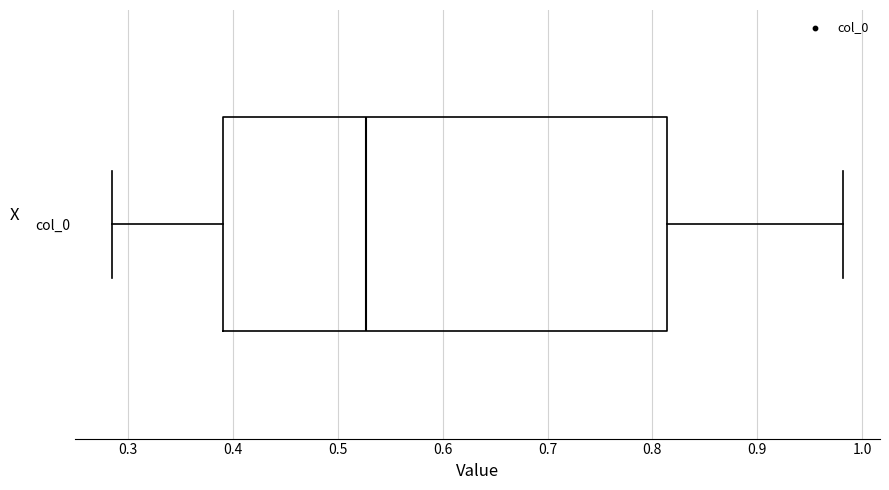

Transcribe this box plot: give where the median line is, the range the box spans, and where the two whiskers end, as read against the x-axis. The values are not printed on the chart, so give them approximately, as read against the axis.

median 0.53, box 0.39 to 0.81, whiskers 0.28 to 0.98